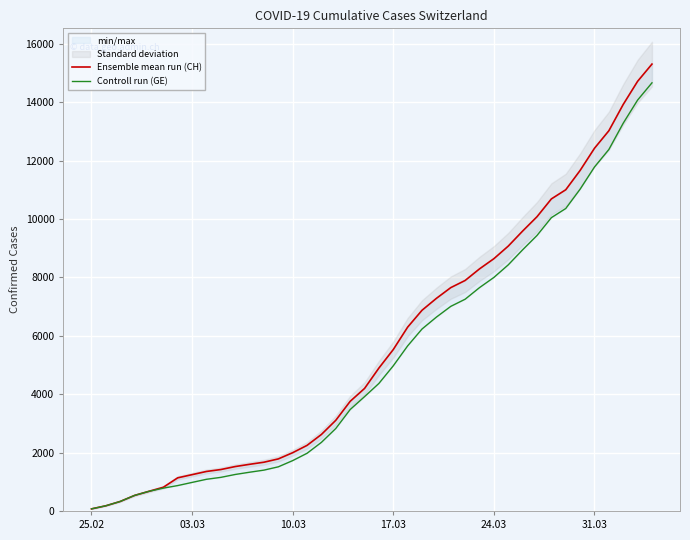

The Ensemble mean run (CH) series shows 1838 at 8. True or false?

False